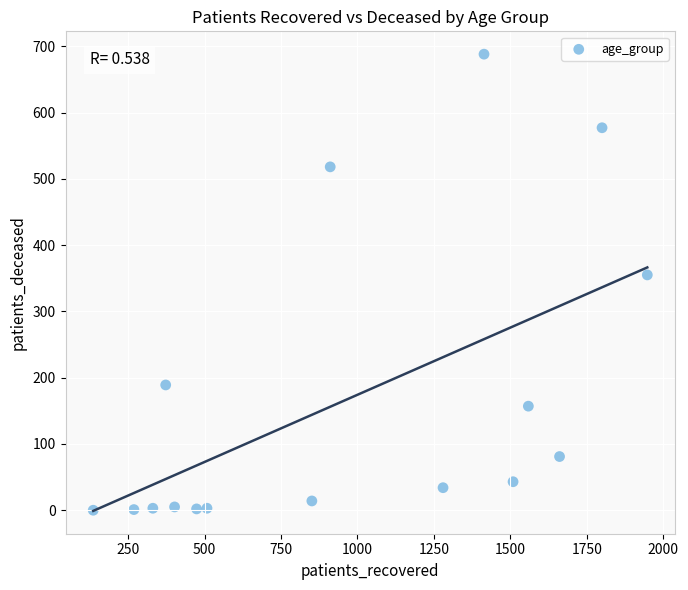

What Y value in the scatter plot is closest to 344?

355